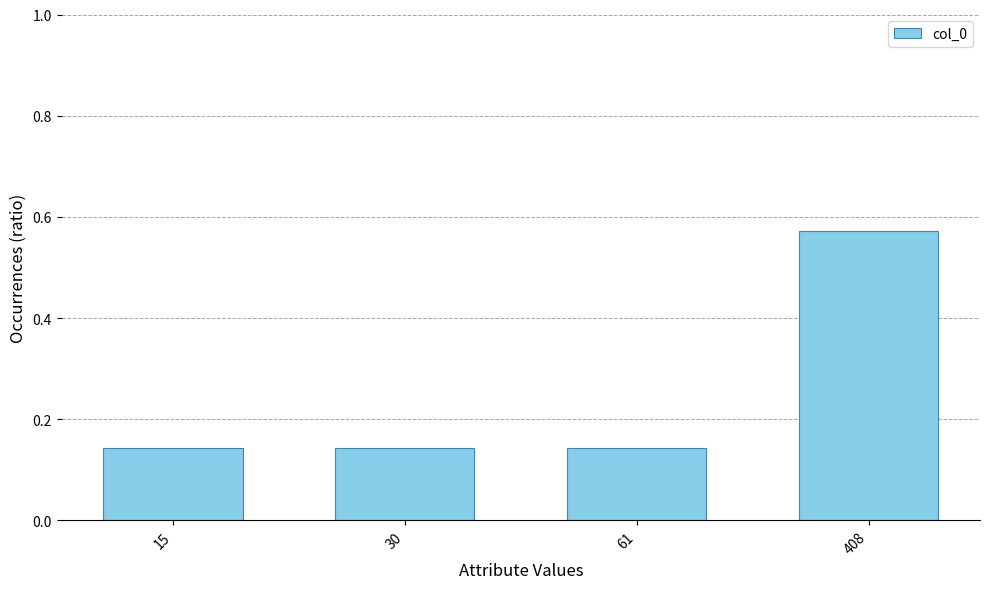

What is the change in value from 61 to 408?

+0.4